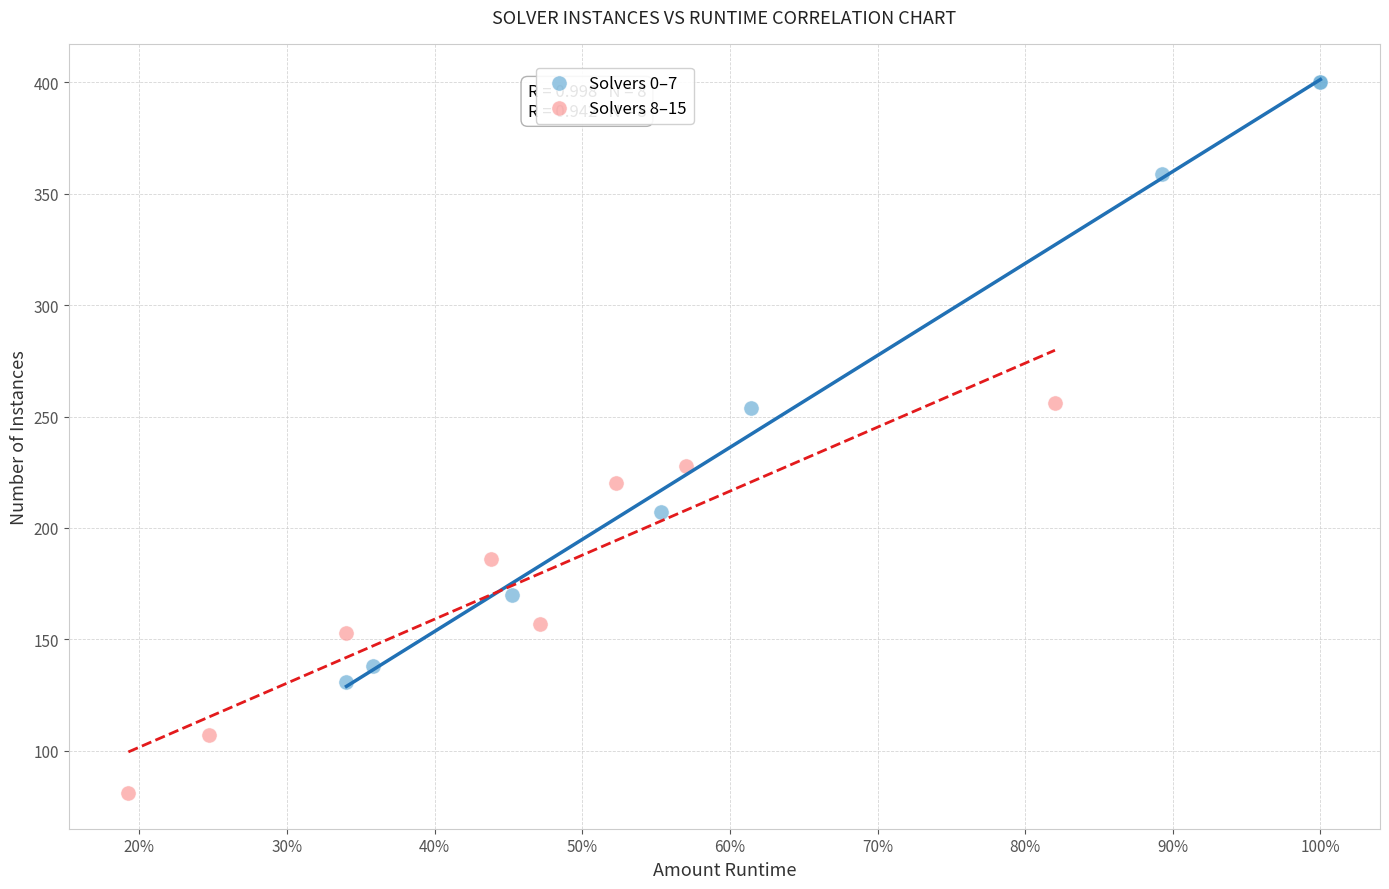

Which series has the widest spread of Y values?

Solvers 0–7